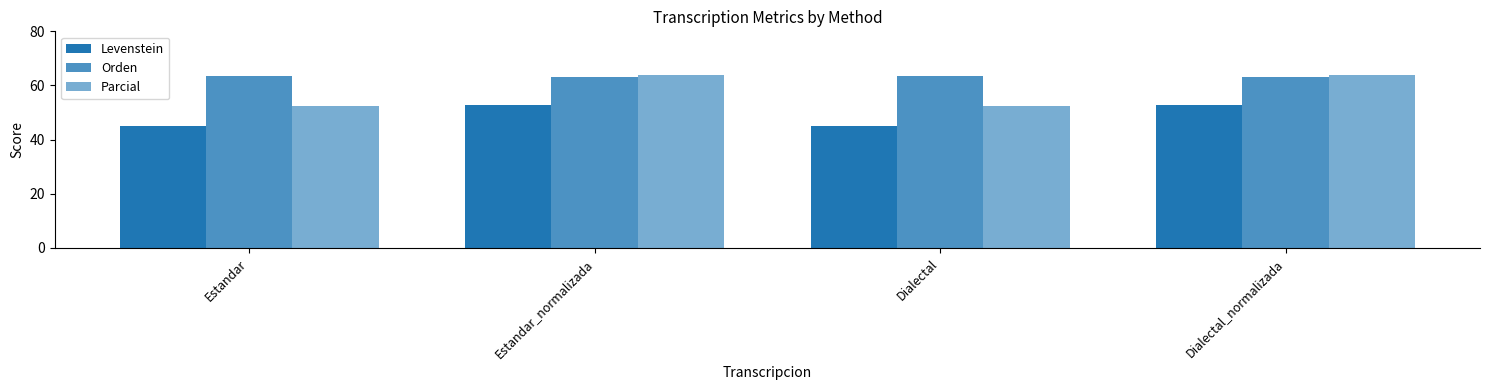

What is the difference between the highest and lowest values at Dialectal_normalizada?

11.1